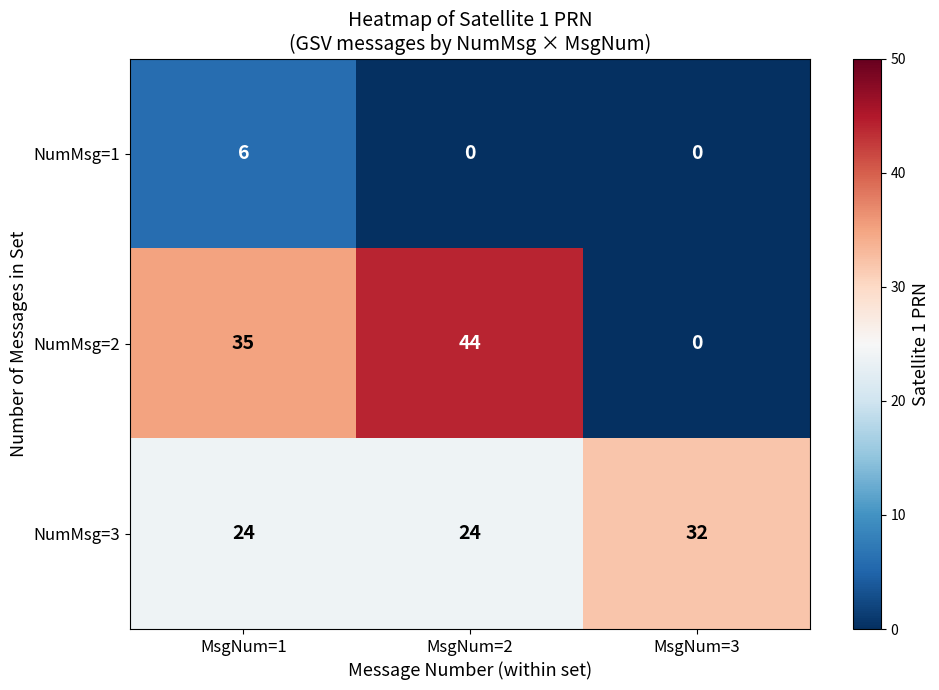

List the series in order of their peak value, highest first.

NumMsg=2, NumMsg=3, NumMsg=1